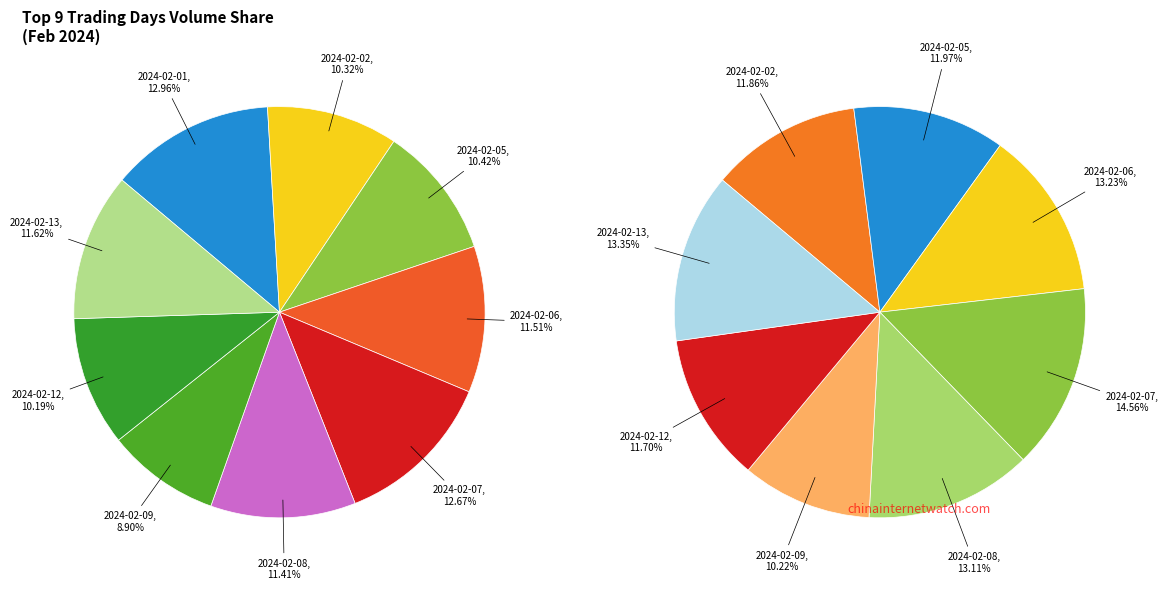

To the nearest percent, what is the difference between the 2024-02-02 and 2024-02-06 slice percentages?

1%